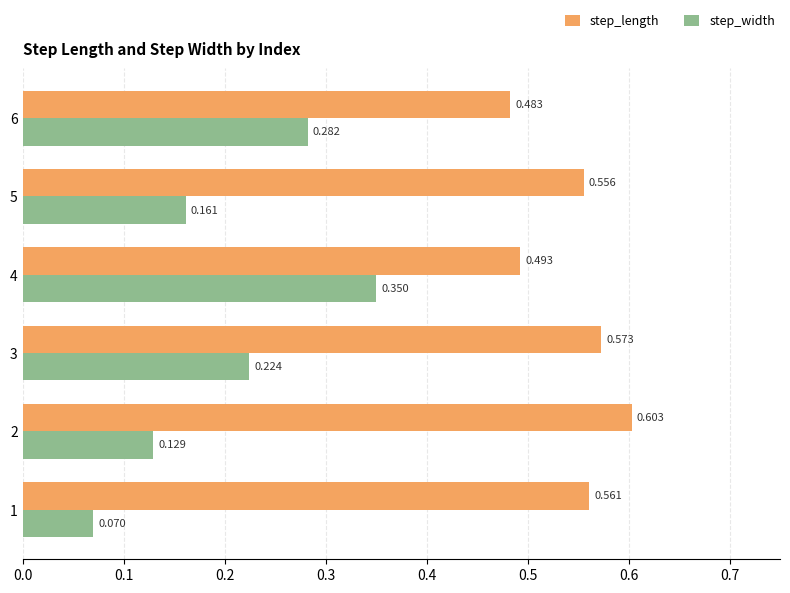

Which series has the largest range (max minus min)?

step_width